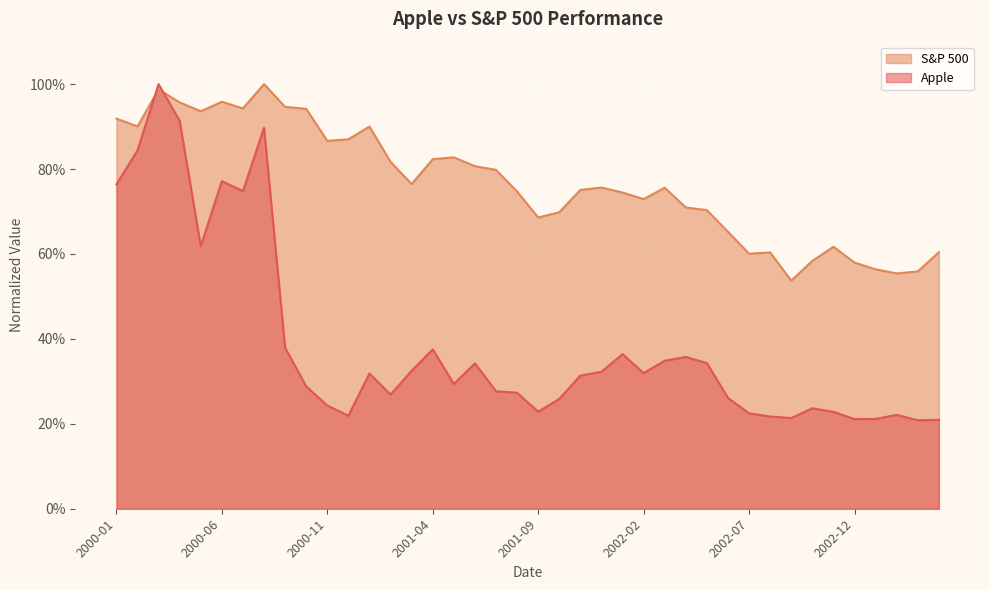

What is the greatest value displayed?

1.0